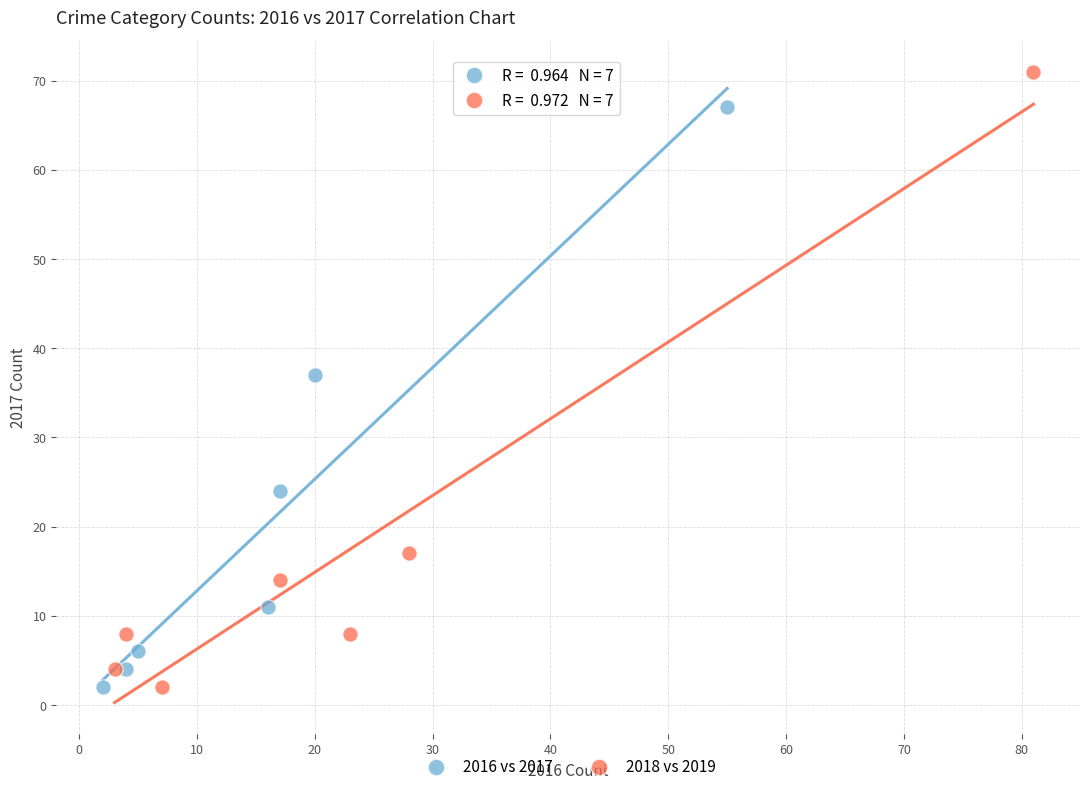

Which series has the largest Y range (max minus min)?

2018 vs 2019